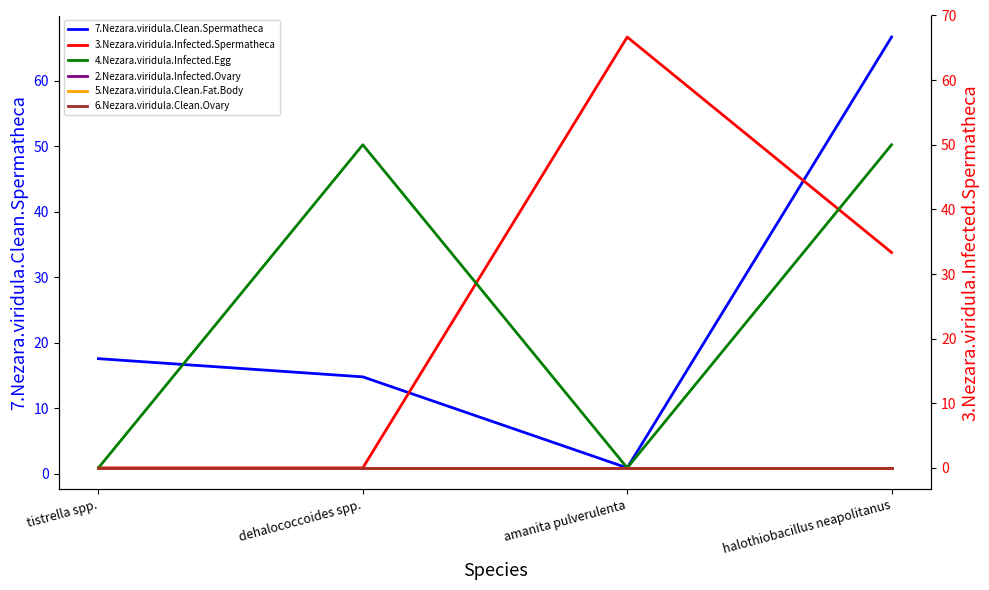

Rank the series at amanita pulverulenta from lowest to highest value.

4.Nezara.viridula.Infected.Egg, 2.Nezara.viridula.Infected.Ovary, 5.Nezara.viridula.Clean.Fat.Body, 6.Nezara.viridula.Clean.Ovary, 7.Nezara.viridula.Clean.Spermatheca, 3.Nezara.viridula.Infected.Spermatheca